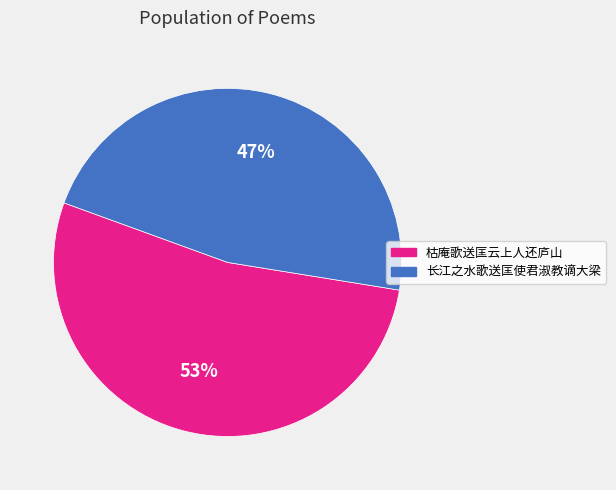

To the nearest percent, what is the difference between the 长江之水歌送匡使君淑教谪大梁 and 枯庵歌送匡云上人还庐山 slice percentages?

6%